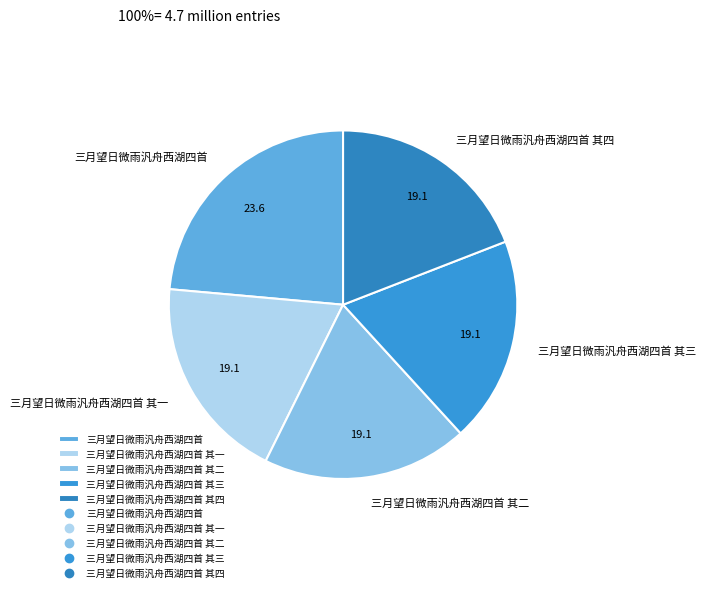

Is the sum of 三月望日微雨汎舟西湖四首 其一 and 三月望日微雨汎舟西湖四首 其二 greater than half?

No